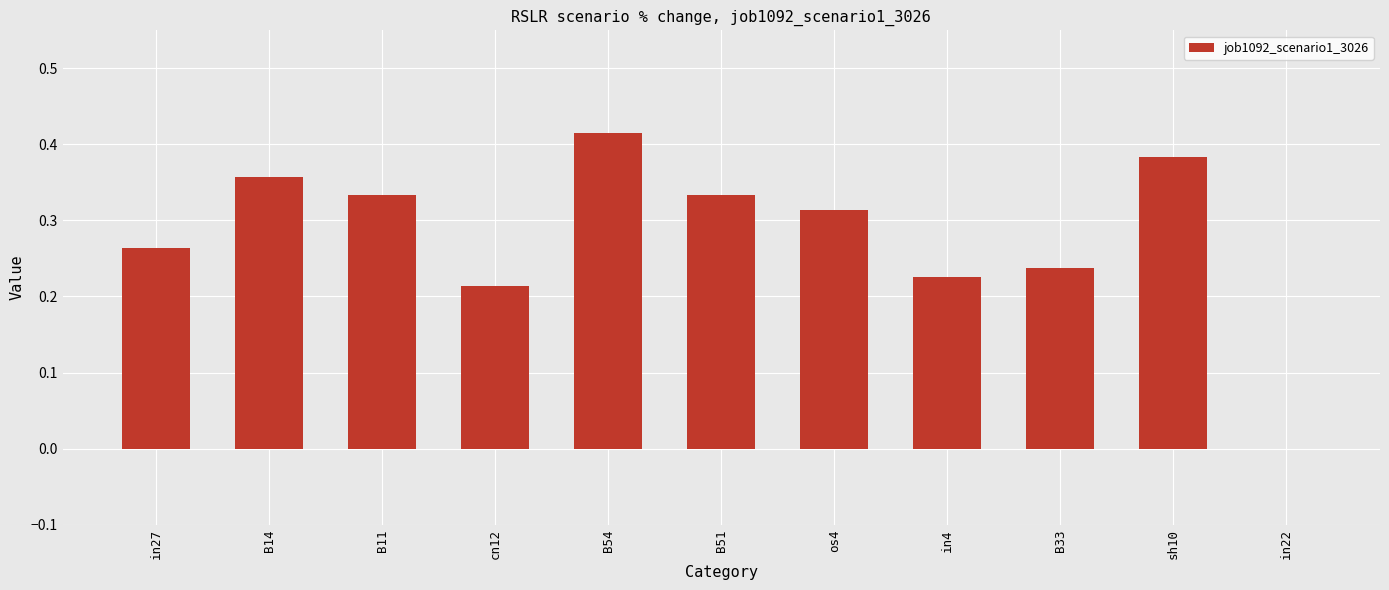

Which category has the highest value across all series?

B54